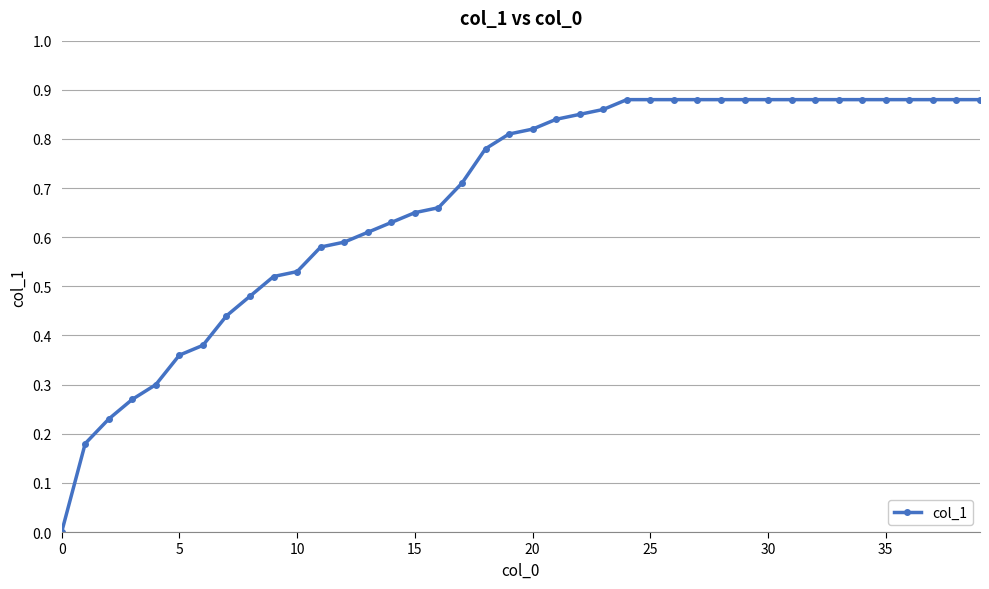

What is the sum of all values?

27.2